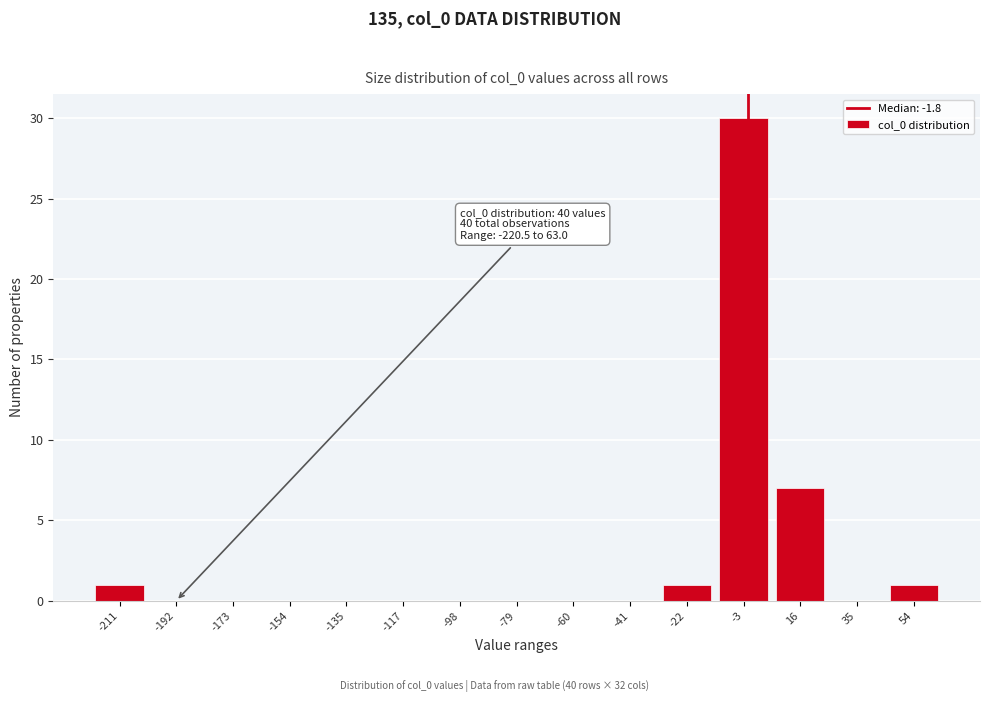

Over which range of the x-axis is the bar tallest?

-12 to 6